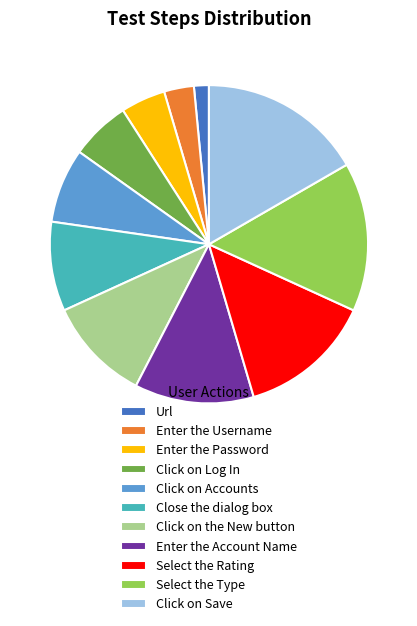

Rank the categories by value from highest to lowest.

Click on Save, Select the Type, Select the Rating, Enter the Account Name, Click on the New button, Close the dialog box, Click on Accounts, Click on Log In, Enter the Password, Enter the Username, Url